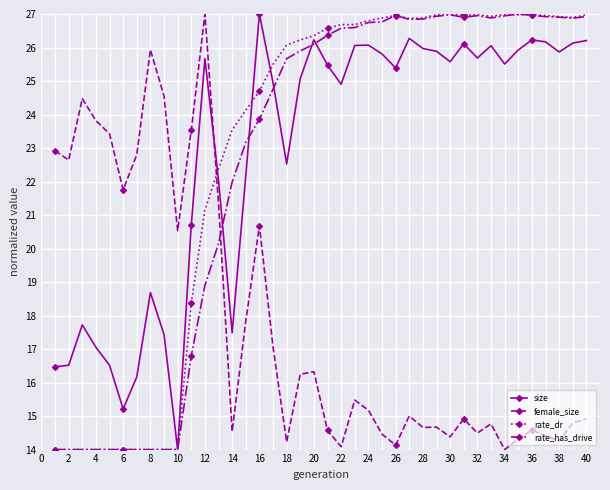

What is the difference between the second highest and minimum values in the rate_has_drive series?

13.0